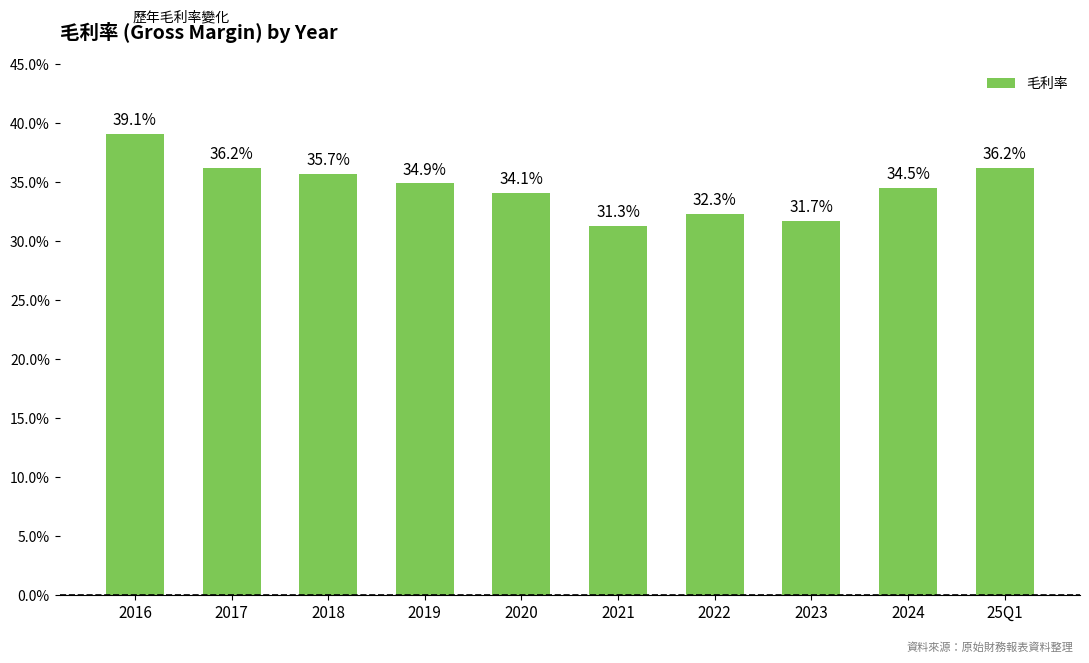

The chart shows a value of 50.7 at 2019. True or false?

False